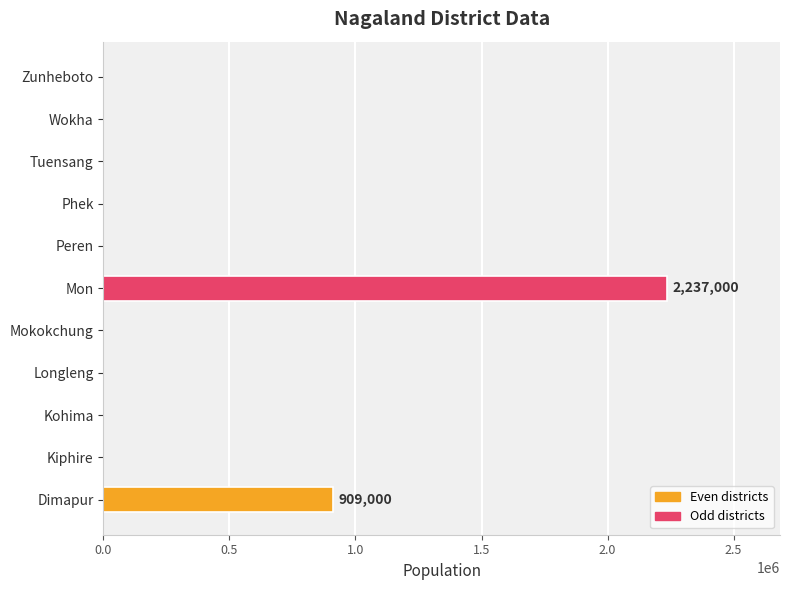

True or false: the data shows 1093118 at Mon.

False